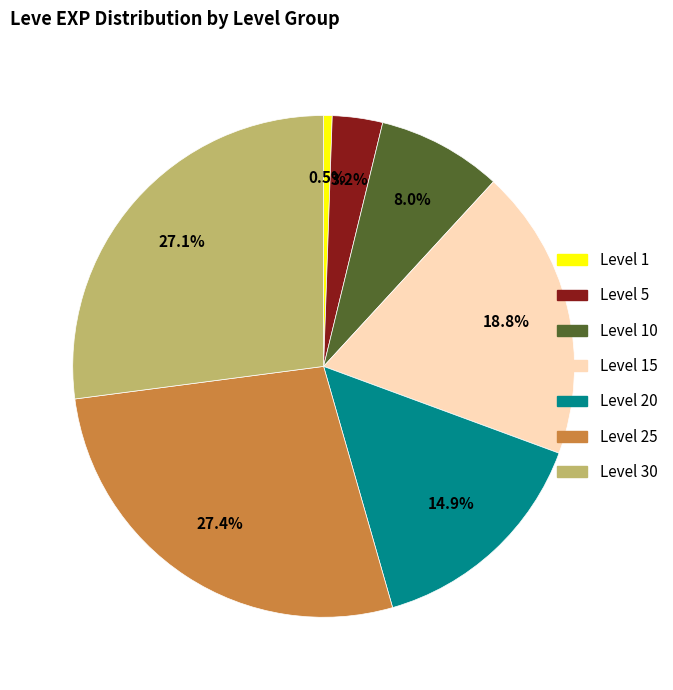

Is there a majority slice in this chart?

No